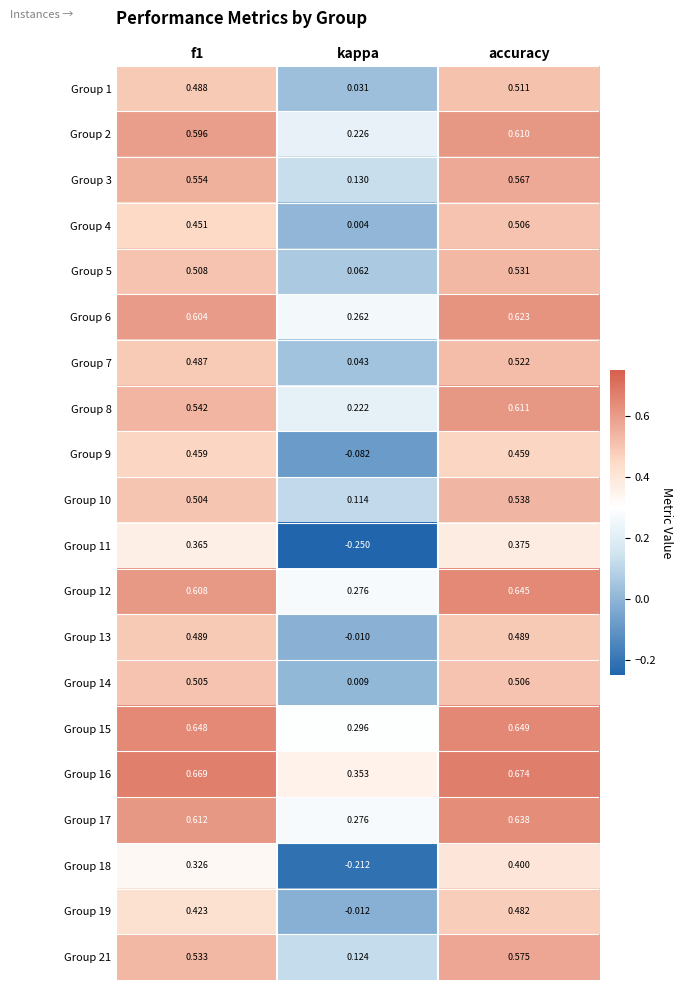

At which label is Group 3 closest to 0?

kappa